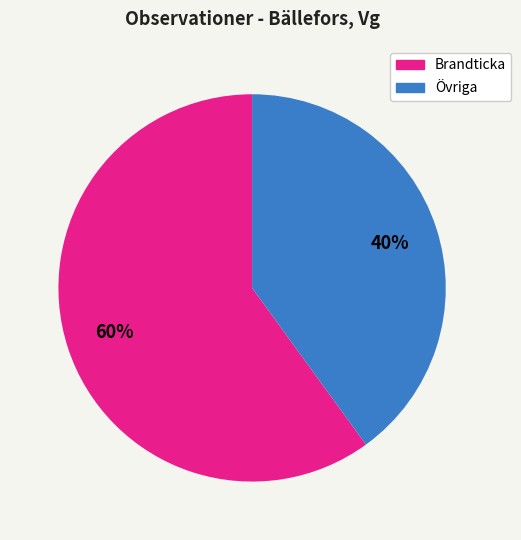

To the nearest percent, what is the average slice percentage?

50%